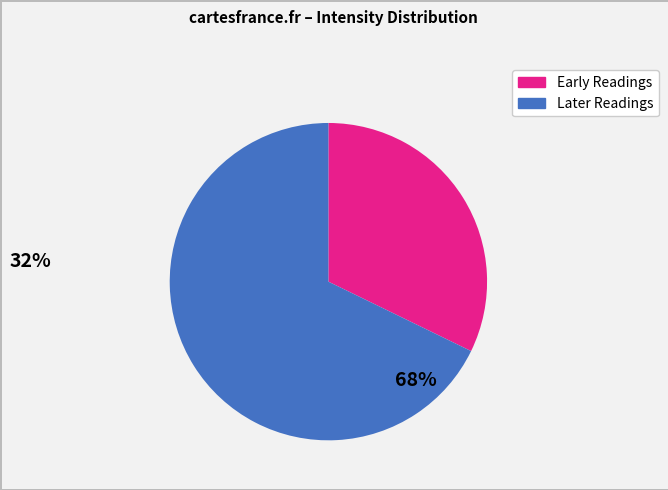

Is there a majority slice in this chart?

Yes